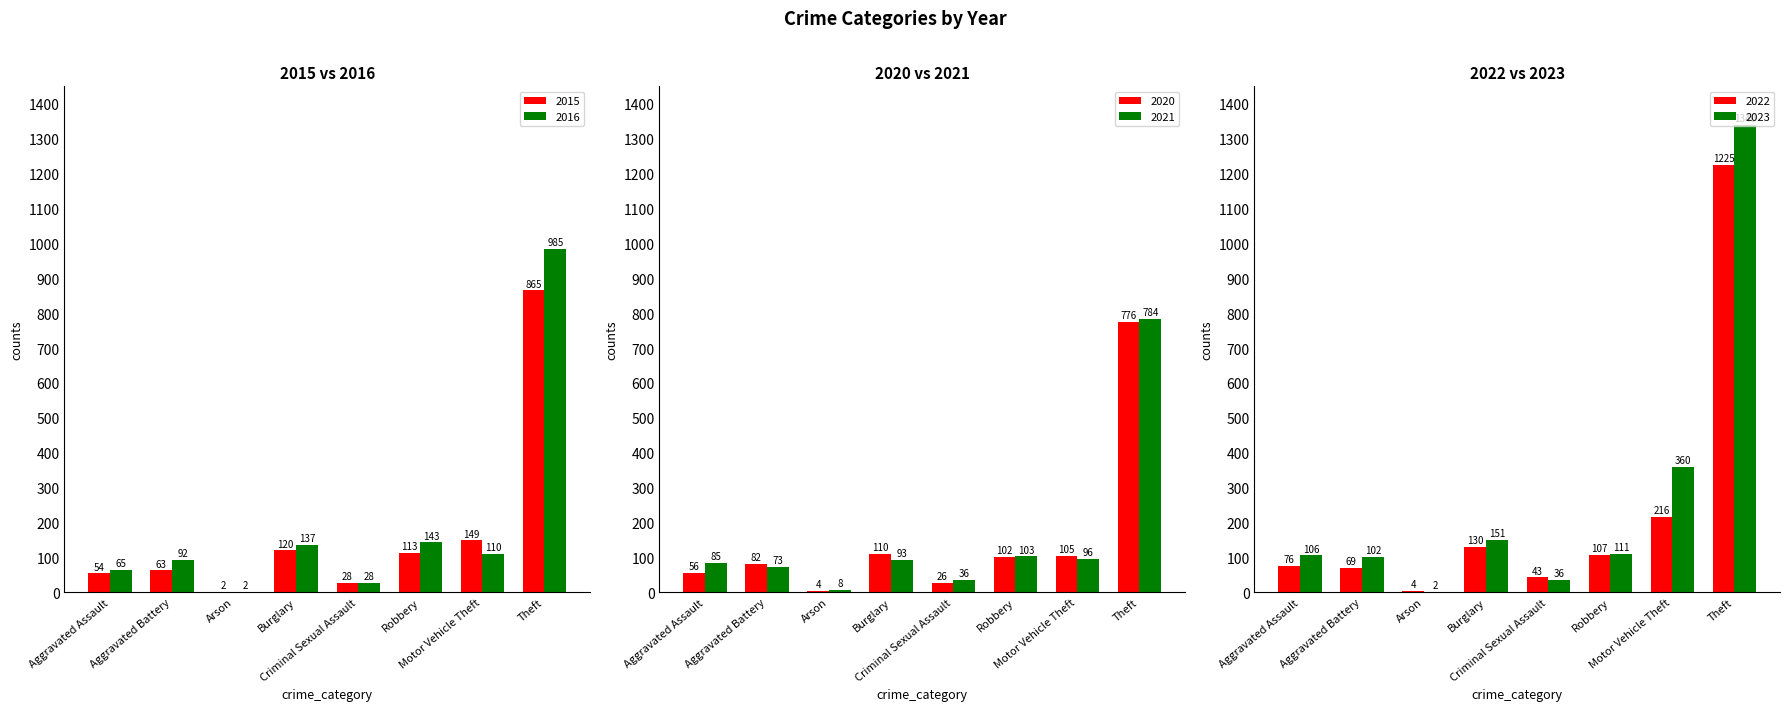

Count the number of categories in the chart.

8